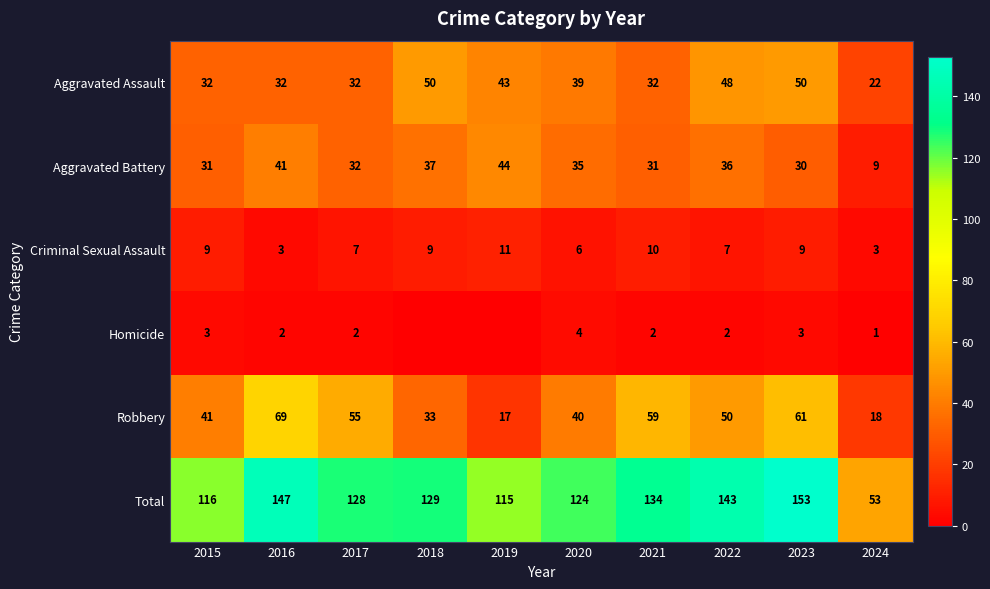

What is the total value across all series at 2018?

258